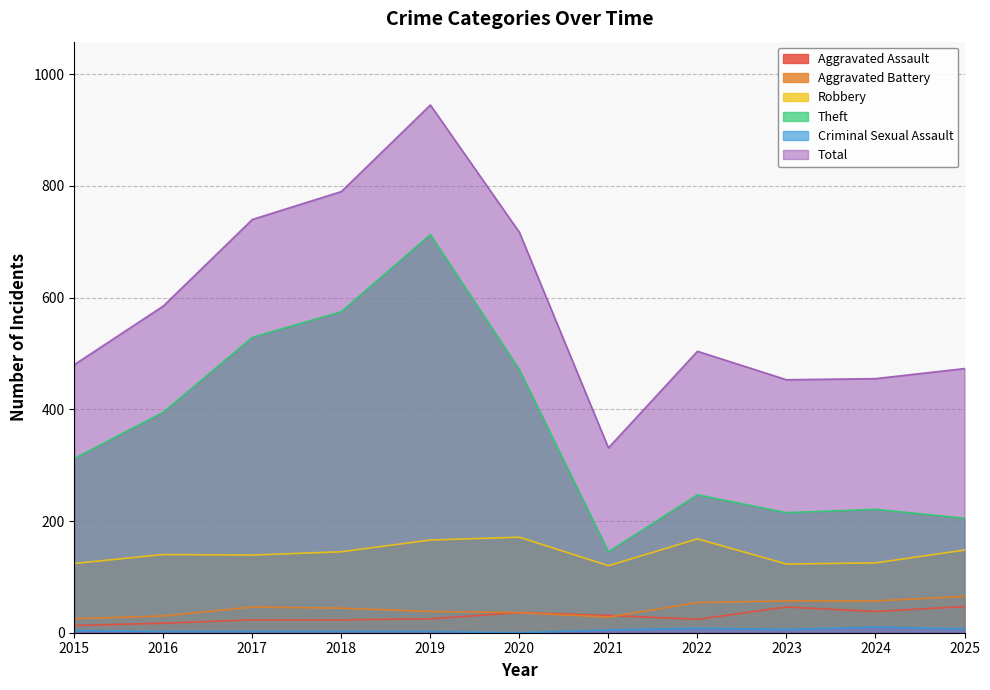

At which category is the sum across all series the highest?

2019